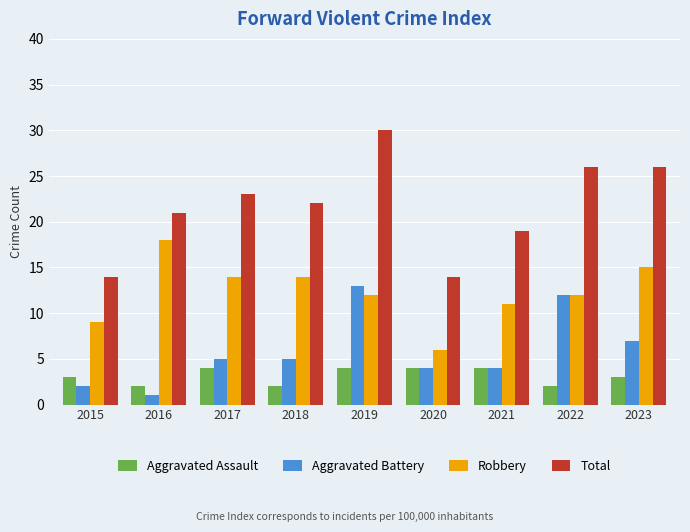

What is the value of the Aggravated Battery bar at the 3rd from the left?

5